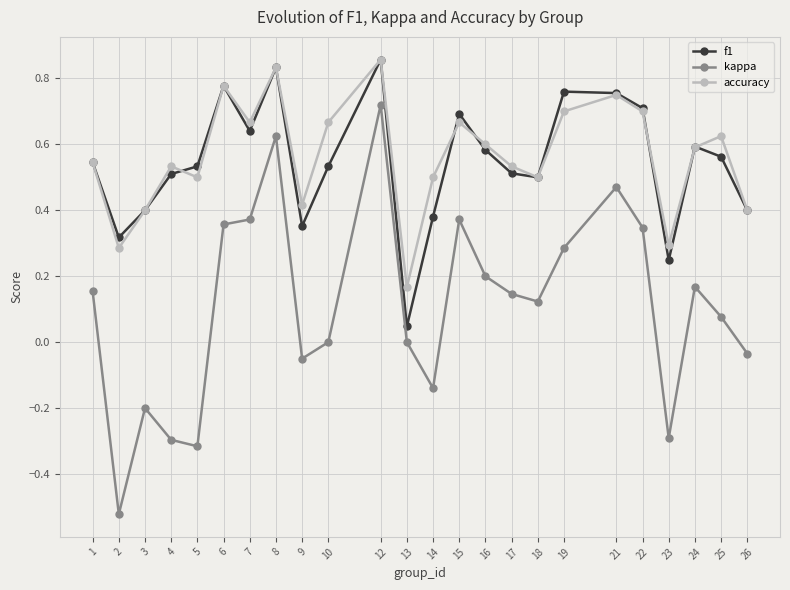

What is the difference between the second highest and minimum values in the kappa series?

1.1